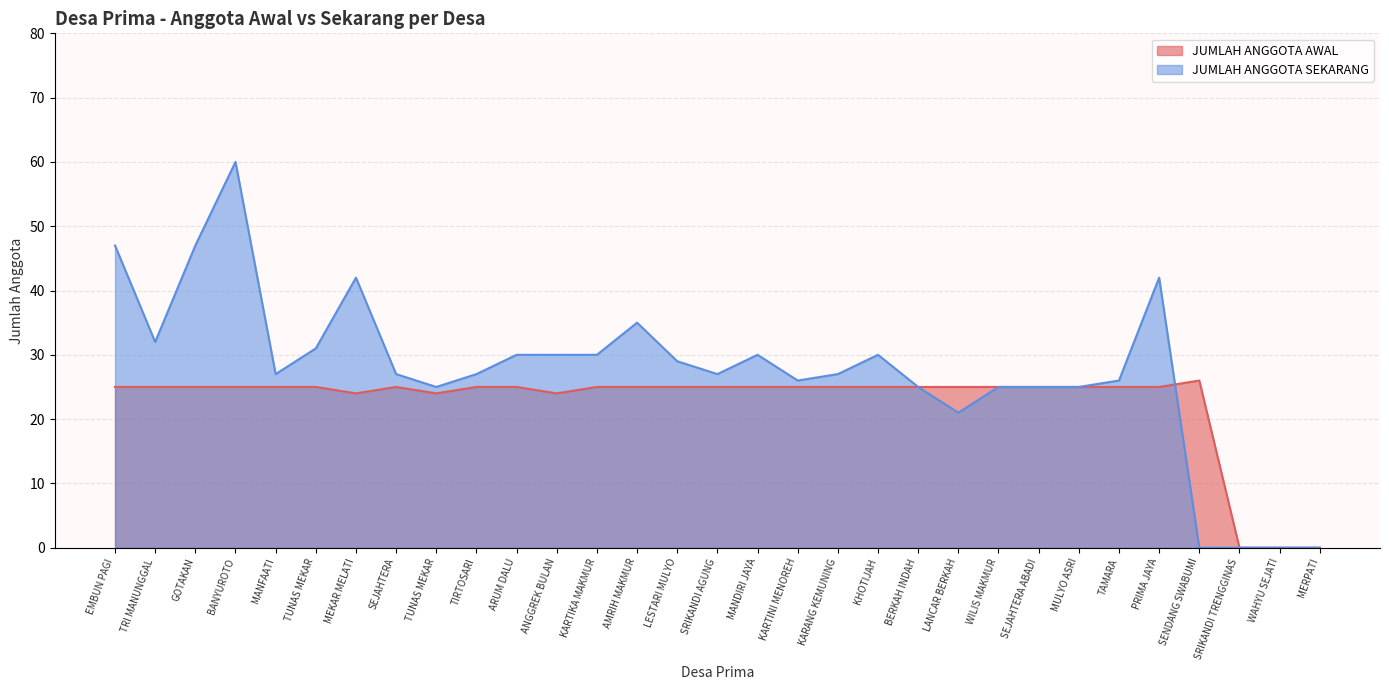

How many interior local valleys does the JUMLAH ANGGOTA AWAL series have?

3